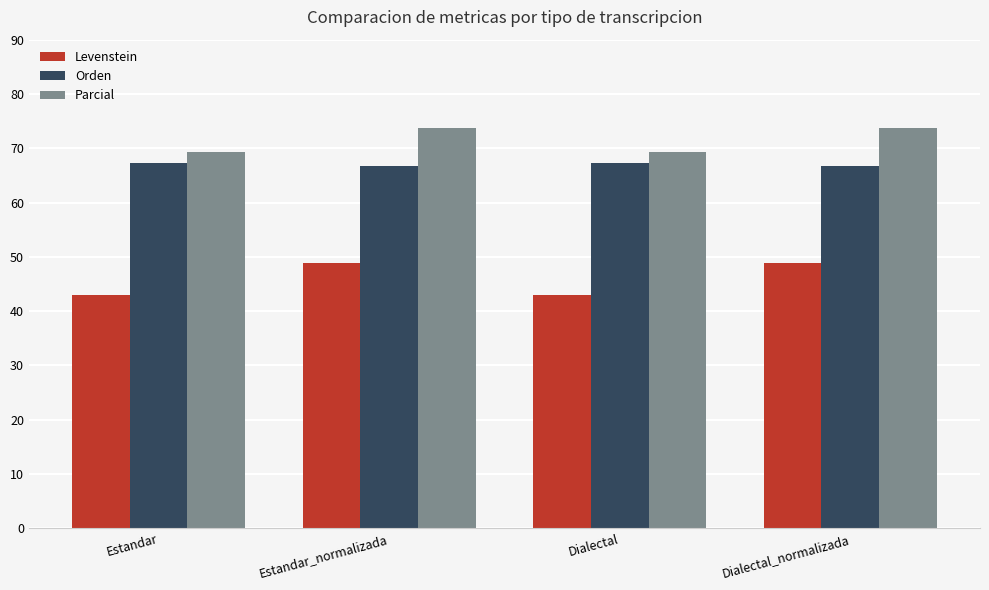

Rank the series at Dialectal from highest to lowest value.

Parcial, Orden, Levenstein